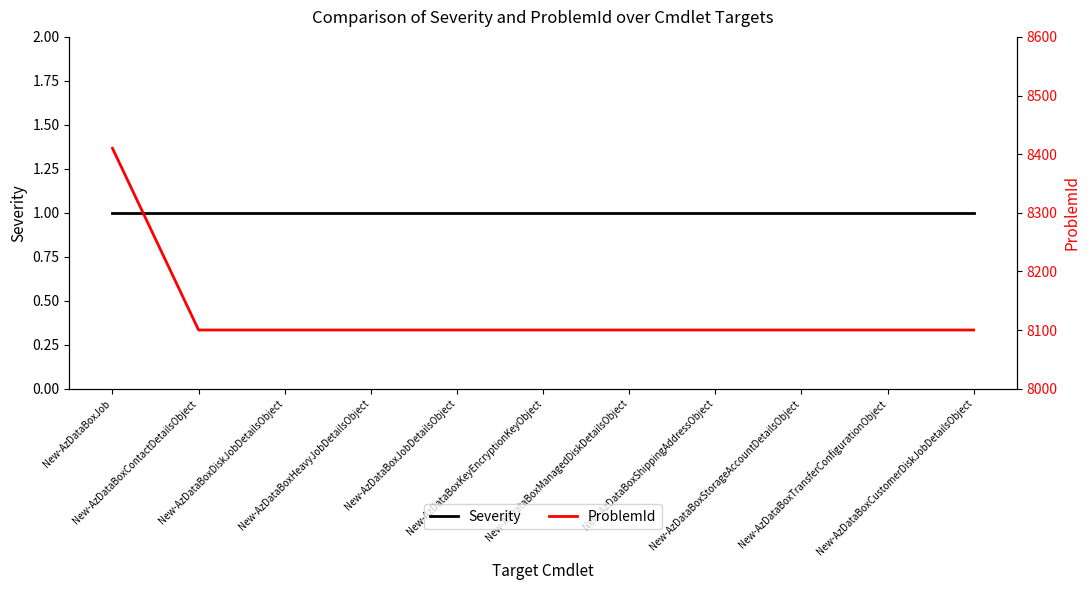

Is it true that ProblemId equals 11352 at New-AzDataBoxJobDetailsObject?

False